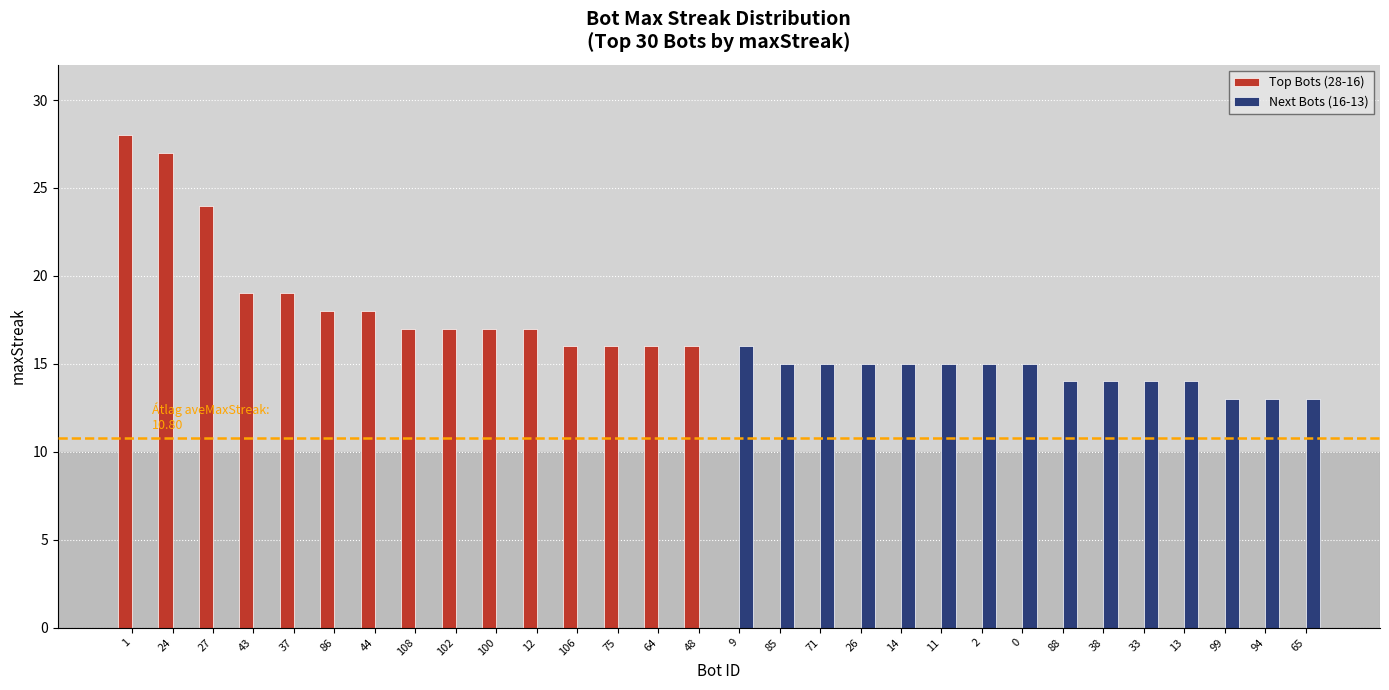

True or false: Next Bots (16-13) has a value of 0 at 86.

True